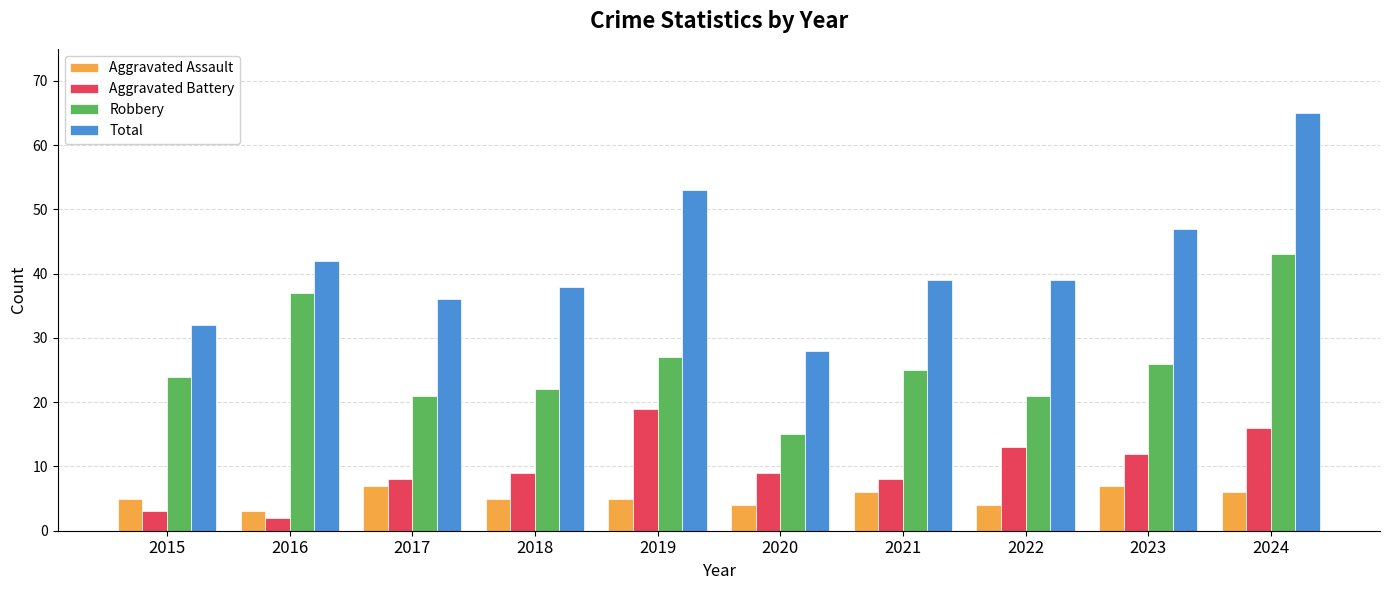

Rank the series by their maximum value, from highest to lowest.

Total, Robbery, Aggravated Battery, Aggravated Assault